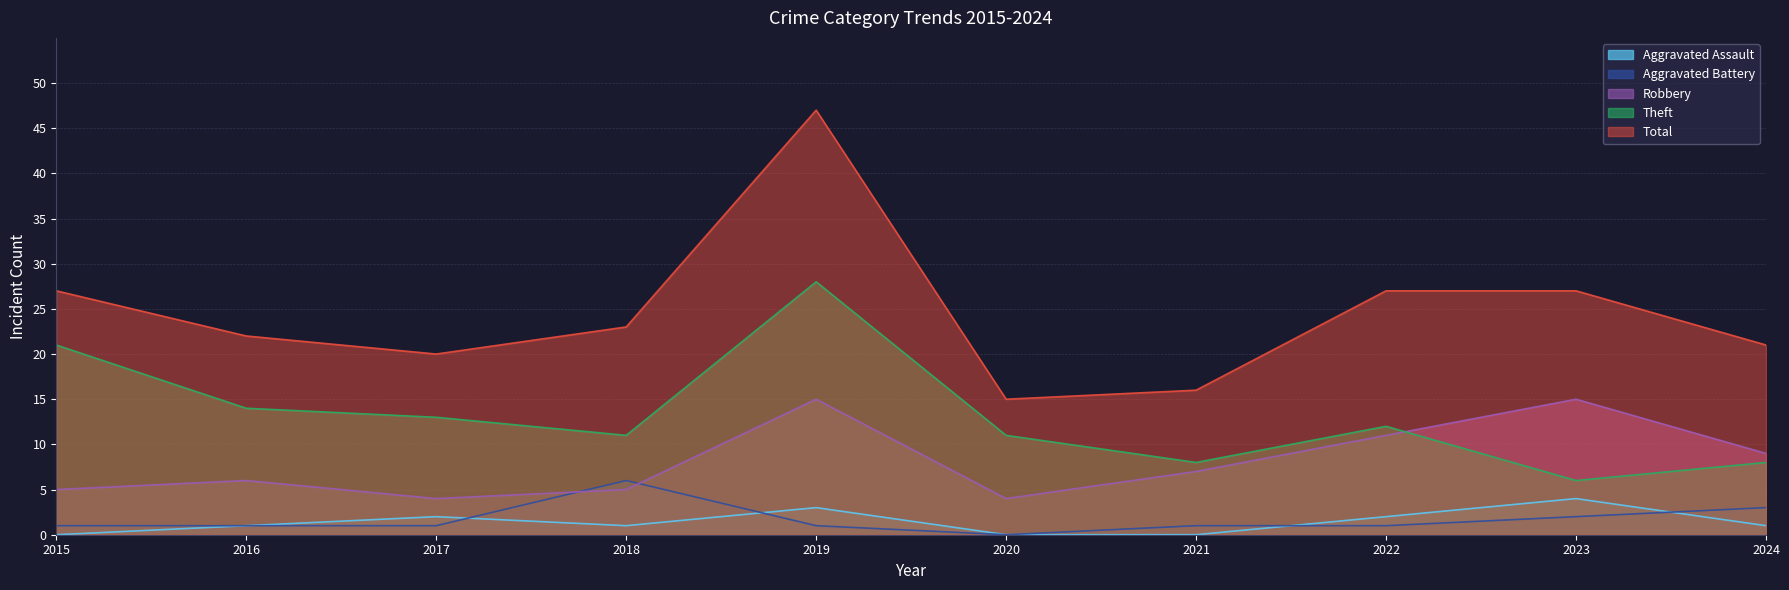

How many data points in Robbery are above 7?

4